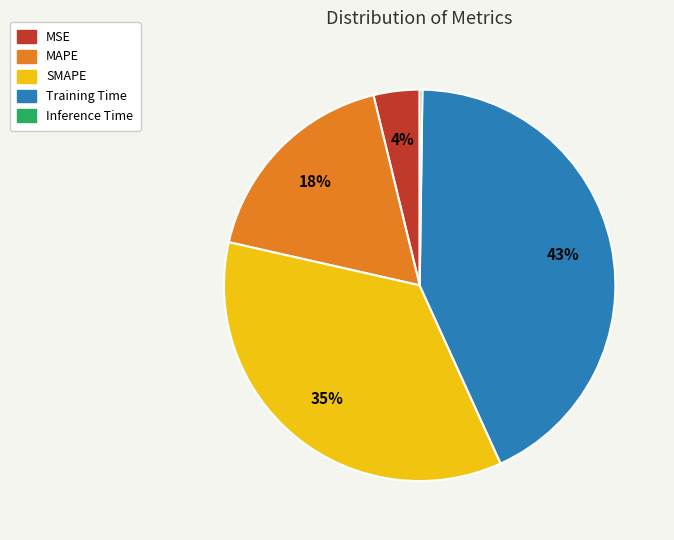

Between SMAPE and Training Time, which is larger?

Training Time